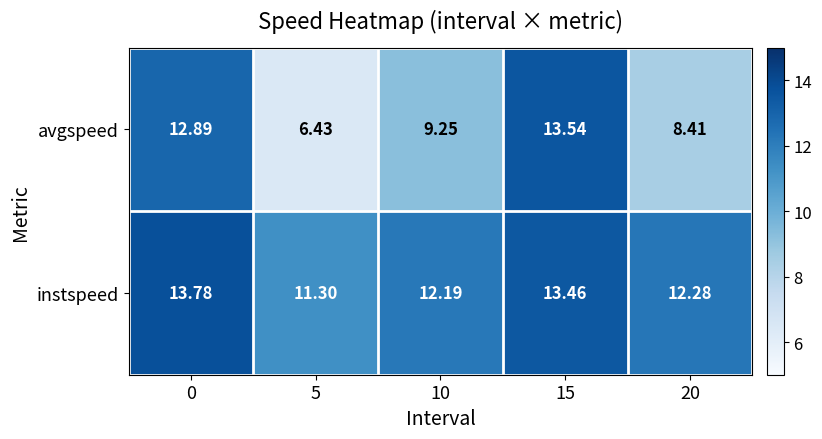

At 15, list the series in order from largest to smallest.

avgspeed, instspeed